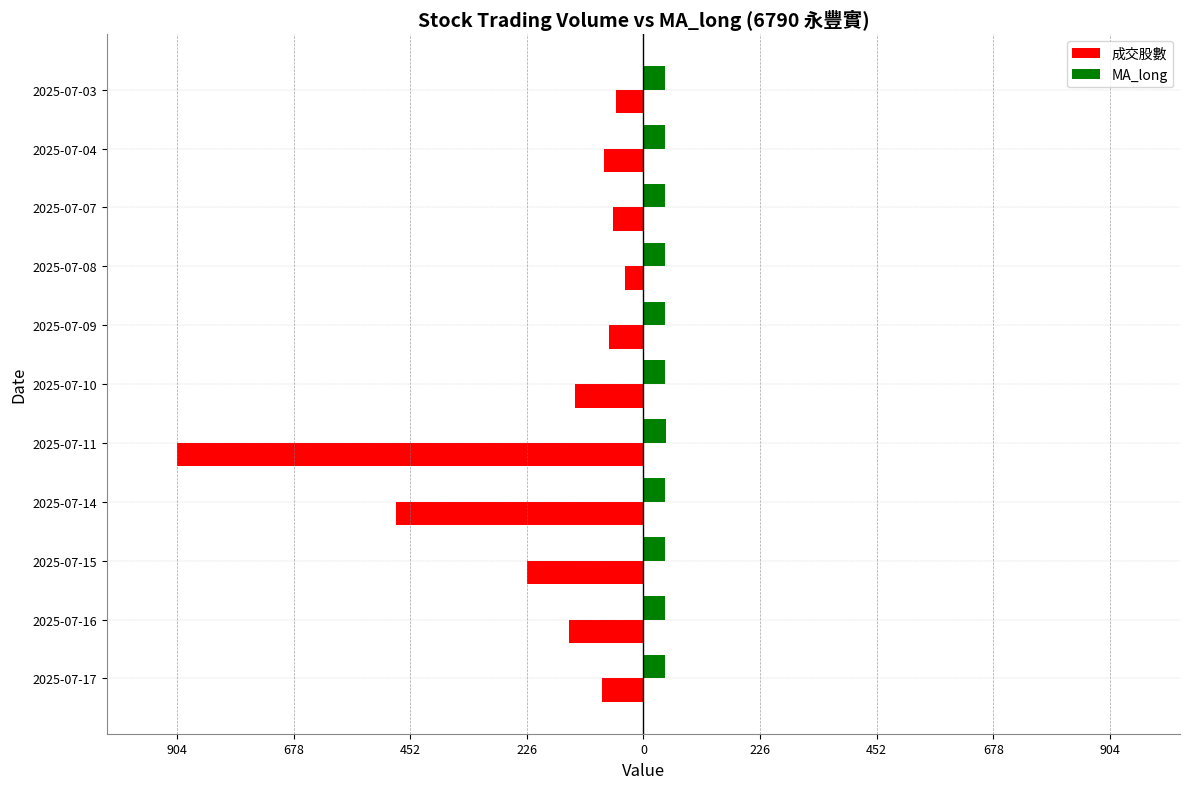

What are all the series names shown in the legend?

成交股數, MA_long